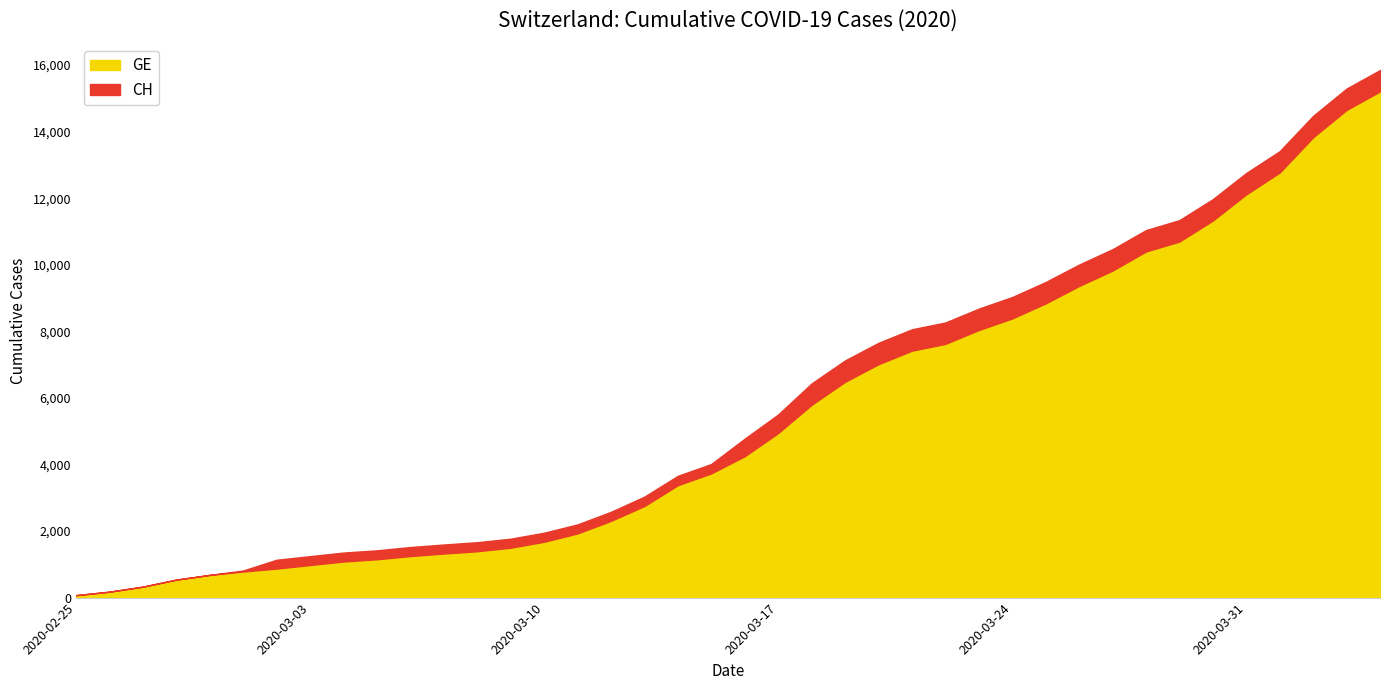

List the series in order of their peak value, highest first.

CH, GE